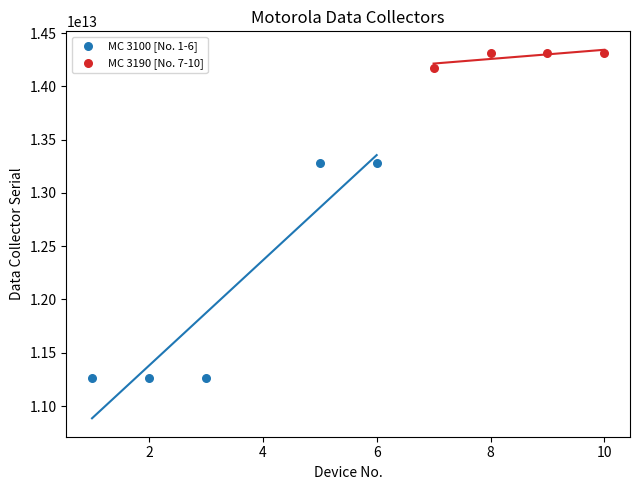

Which series reaches the maximum Y coordinate?

MC 3190 [No. 7-10]